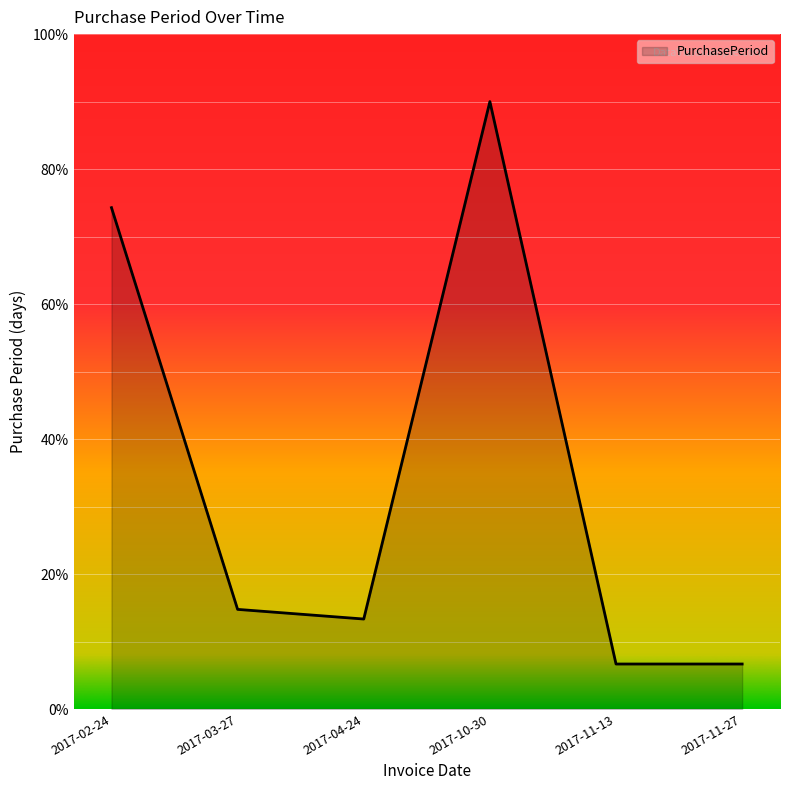

Reading left to right, extract all data points from this chart.

2017-02-24=156	2017-03-27=31	2017-04-24=28	2017-10-30=189	2017-11-13=14	2017-11-27=14